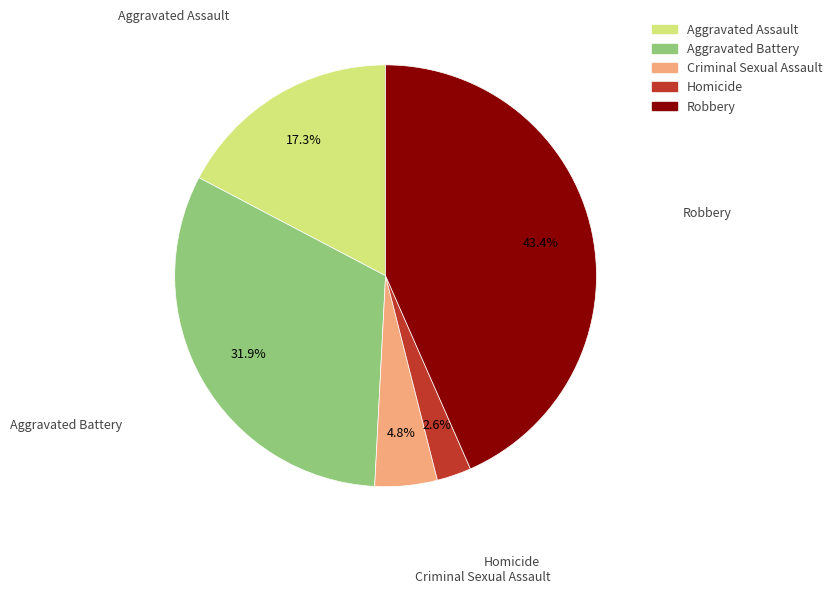

How much of the chart is everything except Criminal Sexual Assault?

95.2%